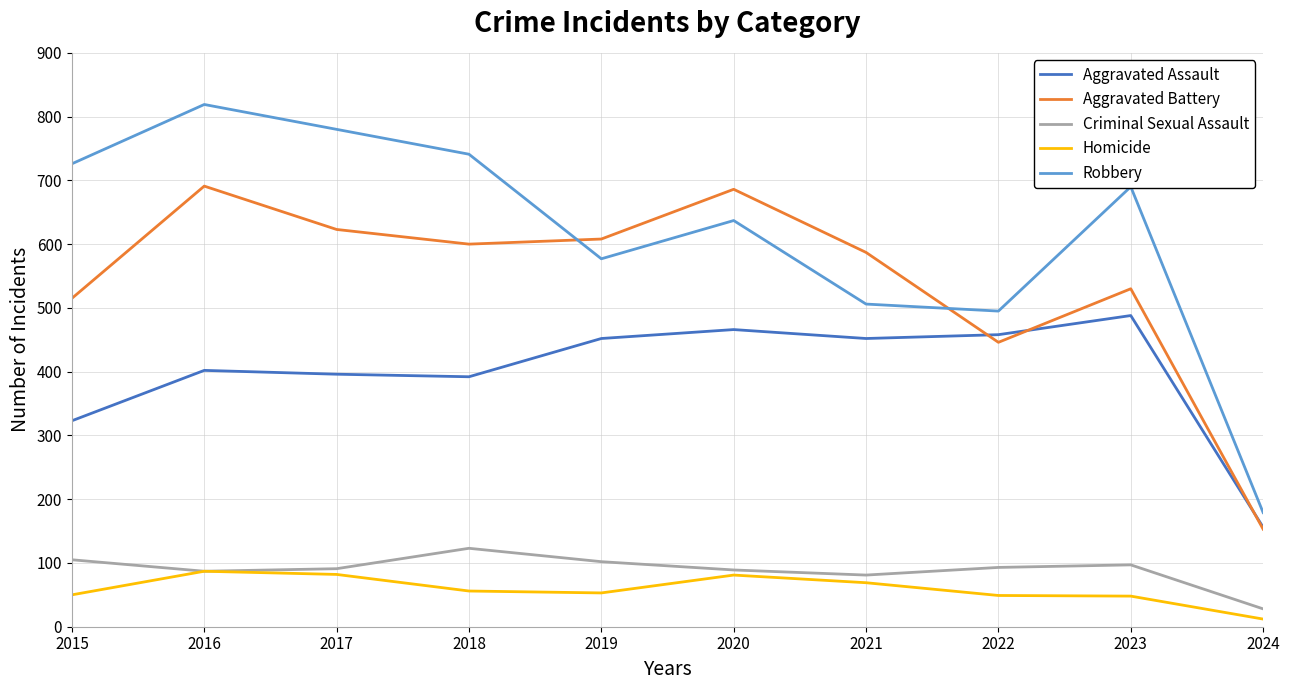

At which category is the sum across all series the highest?

2016